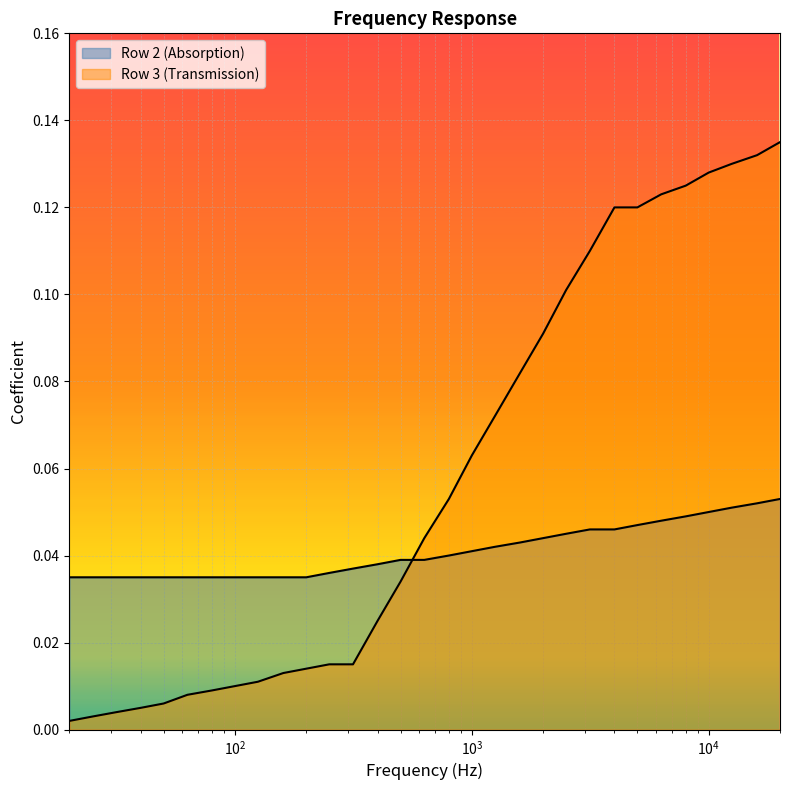

What is the highest value of the Row 2 (Absorption) series?

0.1